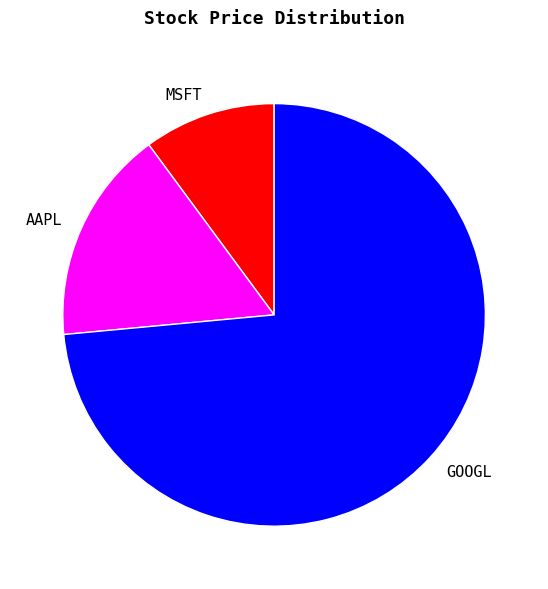

What is the smallest slice in the pie chart?

MSFT